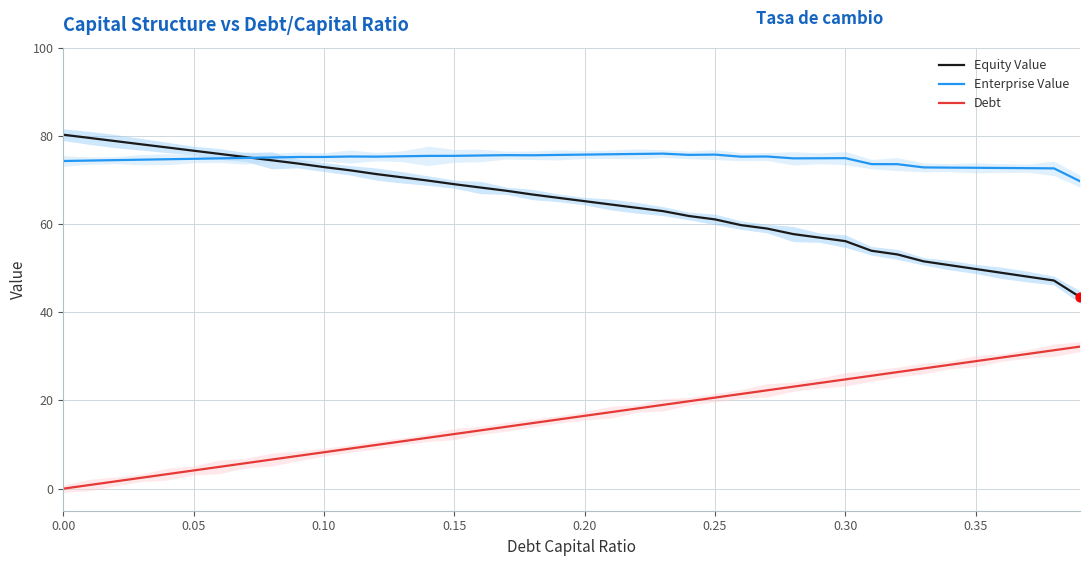

At how many categories does at least one series exceed 55?

40